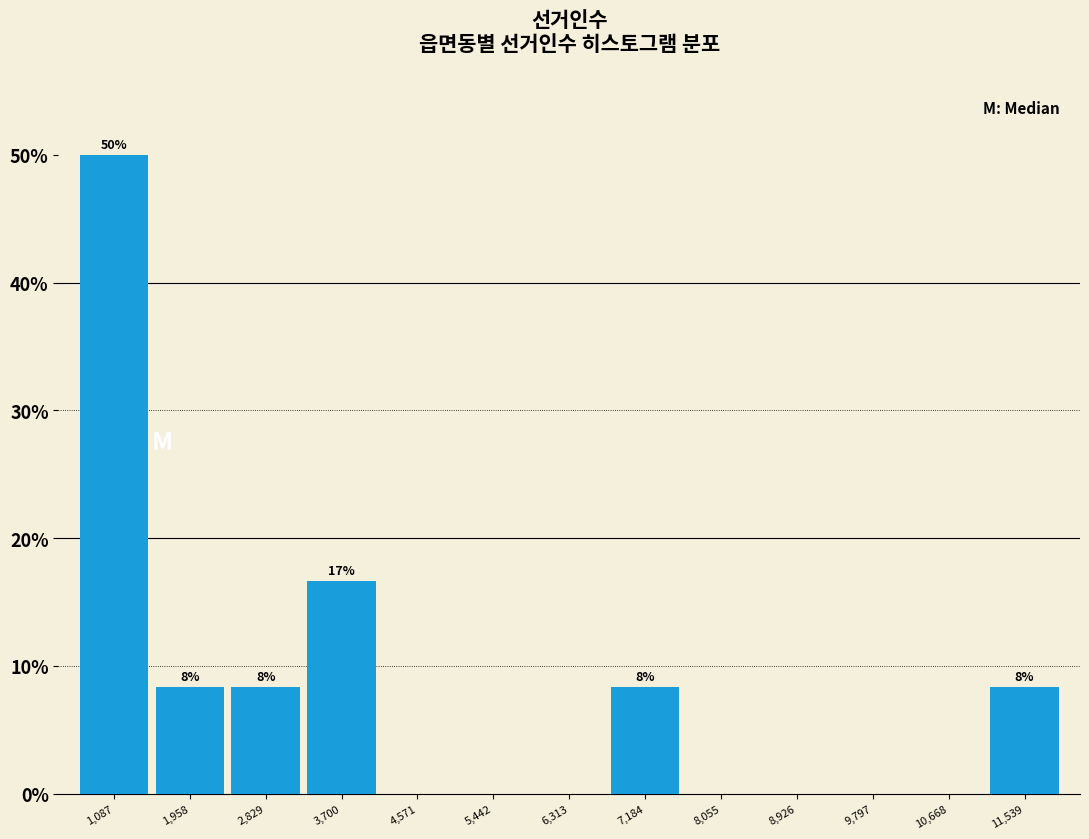

Which range on the x-axis has the tallest bar?

700 to 1500